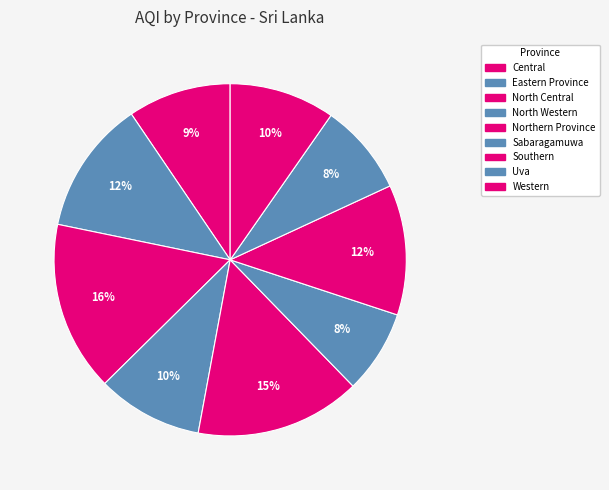

Count the number of slices in the pie.

9